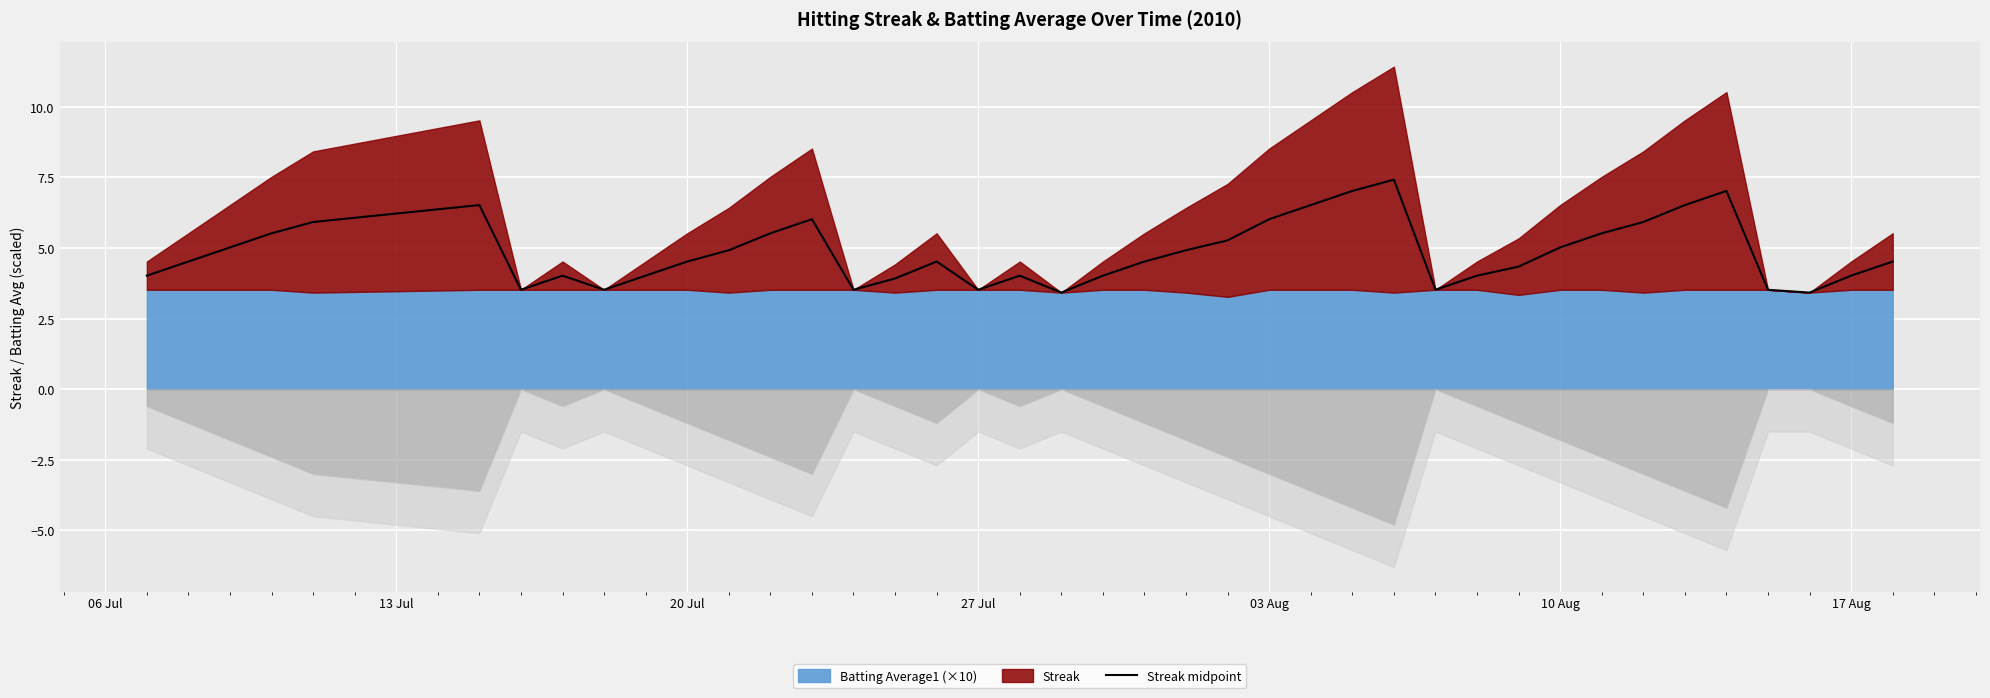

Reading right to left, list all the values displayed in this chart.

4.5	4.0	3.4	3.5	7.0	6.5	5.9	5.5	5.0	4.3	4.0	3.5	7.4	7.0	6.5	6.0	5.3	4.9	4.5	4.0	3.4	4.0	3.5	4.5	3.9	3.5	6.0	5.5	4.9	4.5	4.0	3.5	4.0	3.5	6.5	5.9	5.5	5.0	4.5	4.0